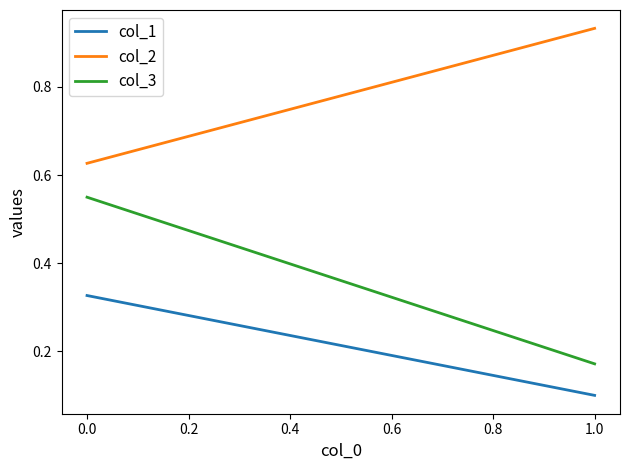

How many lines are shown in the chart?

3